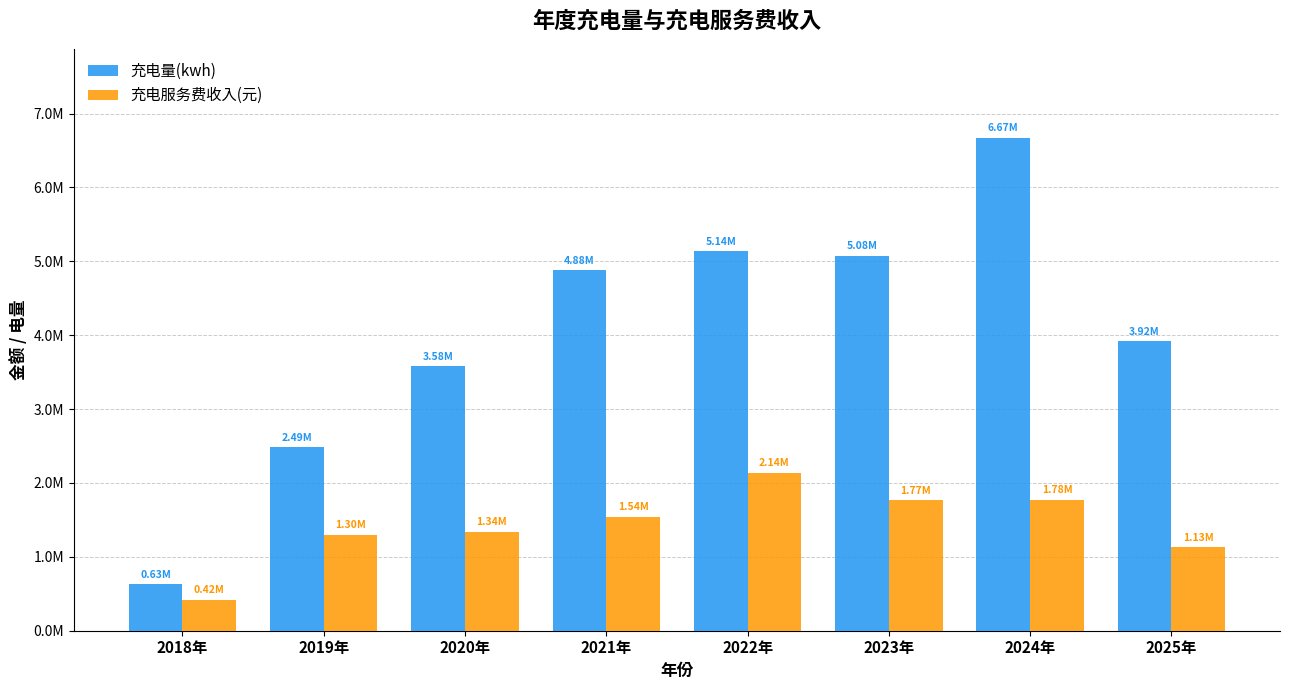

True or false: 充电量(kwh) has a value of 3934002.3 at 2024年.

False